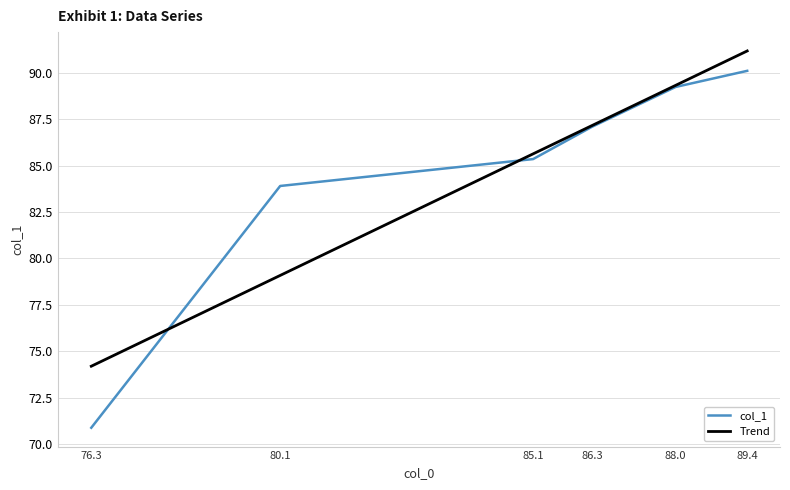

What is the difference between the highest and lowest values at 86.3?

0.1